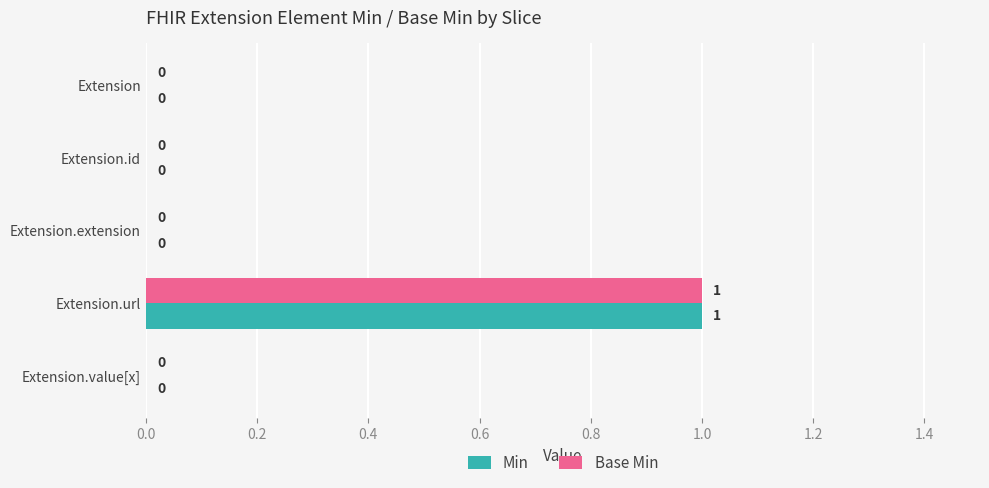

How many Base Min values are between 0 and 1?

5